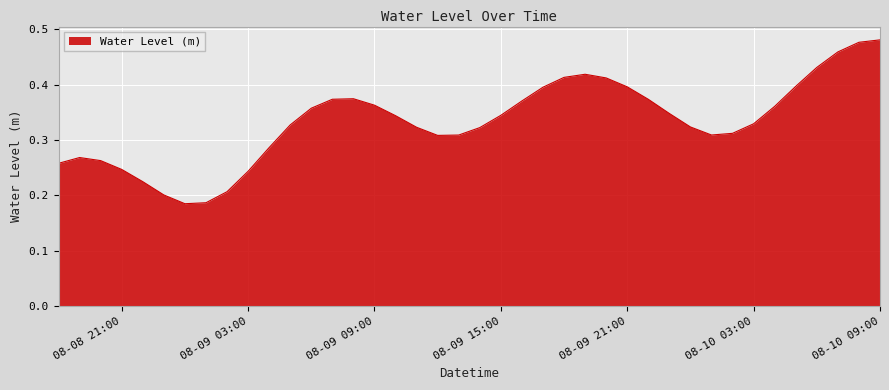

Reading left to right, extract all data points from this chart.

0.3	0.3	0.3	0.2	0.2	0.2	0.2	0.2	0.2	0.2	0.3	0.3	0.4	0.4	0.4	0.4	0.3	0.3	0.3	0.3	0.3	0.3	0.4	0.4	0.4	0.4	0.4	0.4	0.4	0.3	0.3	0.3	0.3	0.3	0.4	0.4	0.4	0.5	0.5	0.5